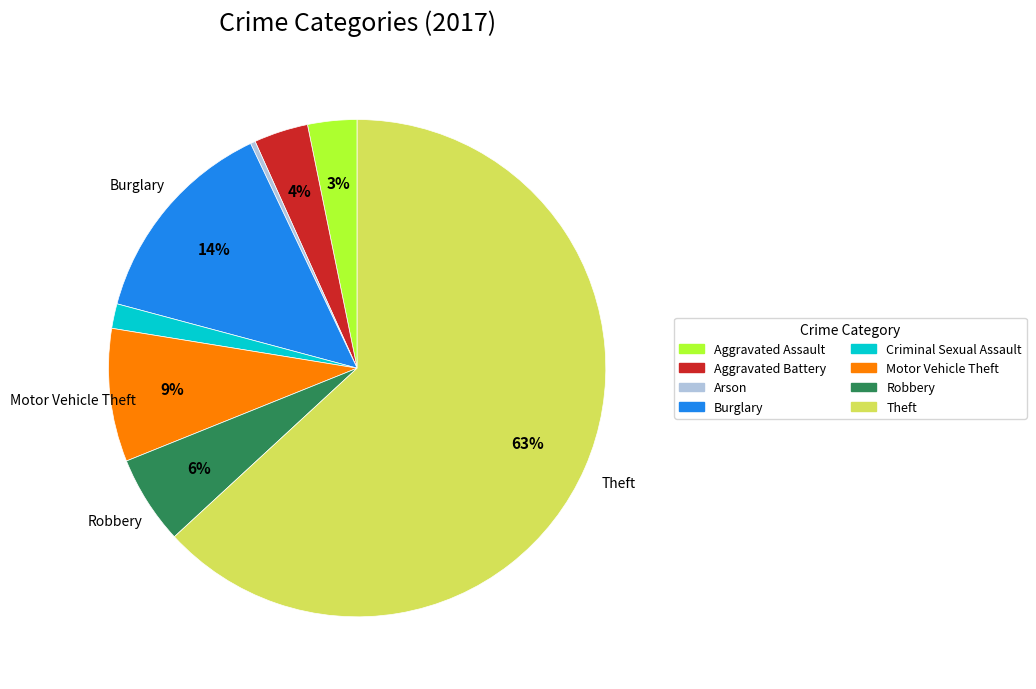

How many slices are in this pie chart?

8